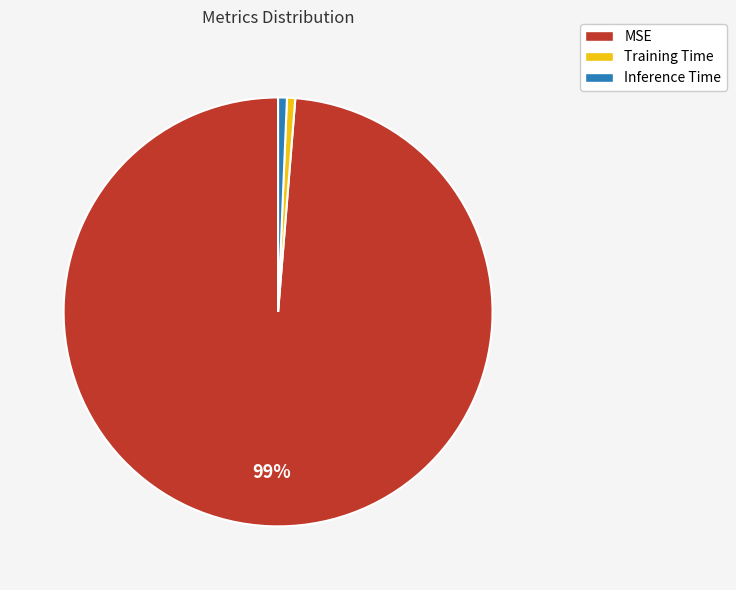

To the nearest percent, what is the combined percentage of Training Time and MSE?

99%